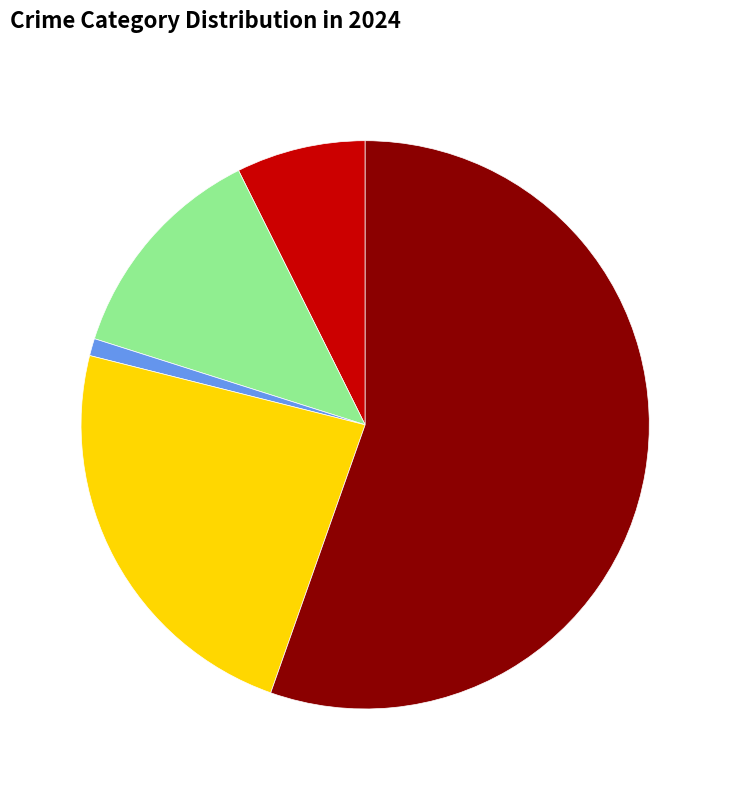

How many segments does this pie chart have?

5